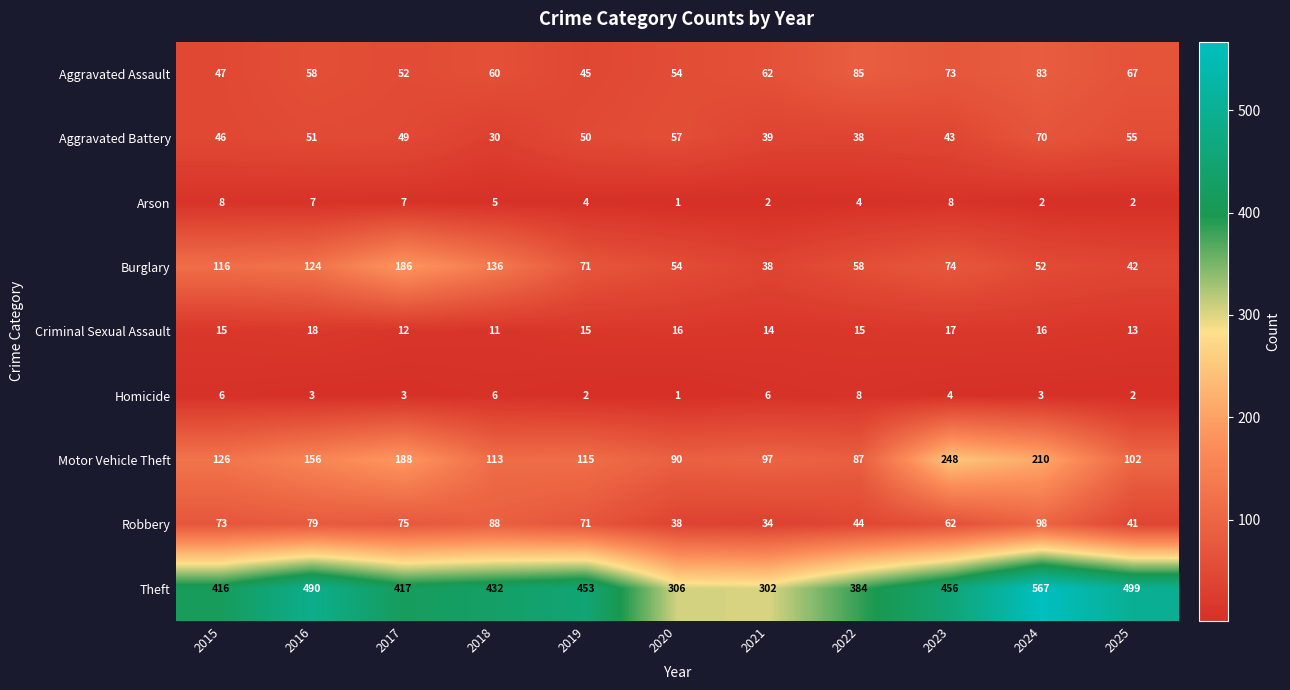

What is the total value across all series at 2018?

881